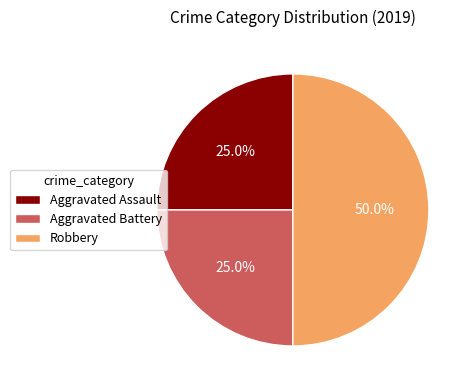

The Aggravated Assault slice represents 17% of the pie. True or false?

False